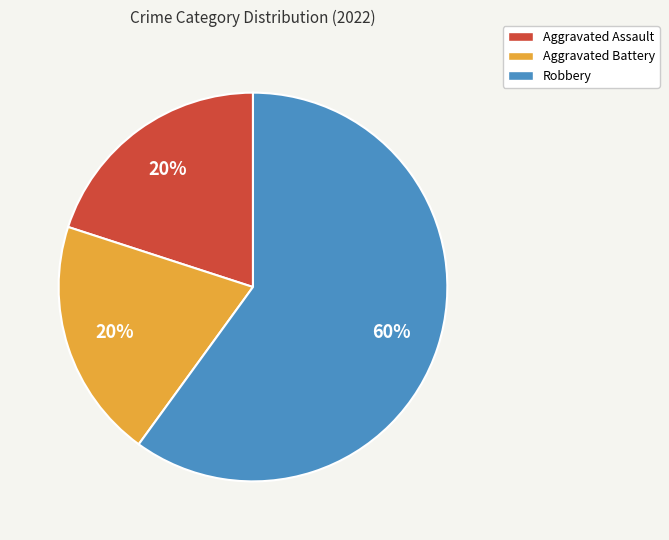

Which category has the biggest portion of the pie?

Robbery